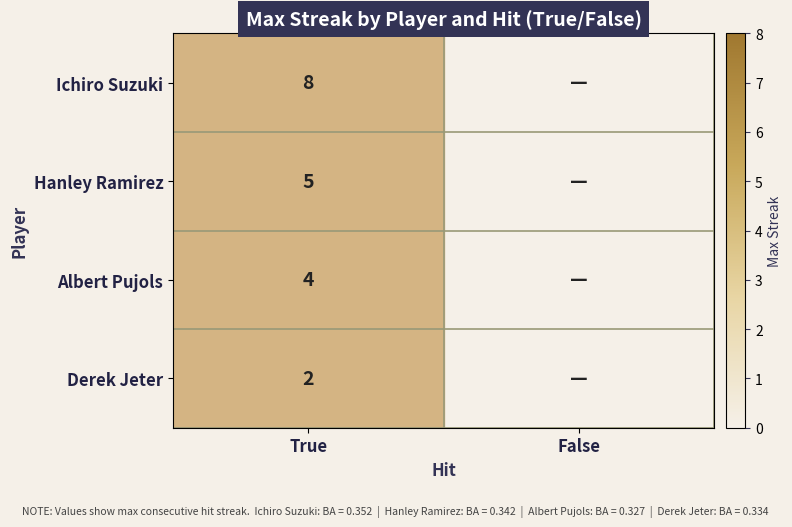

What is the total value across all series at True?

19